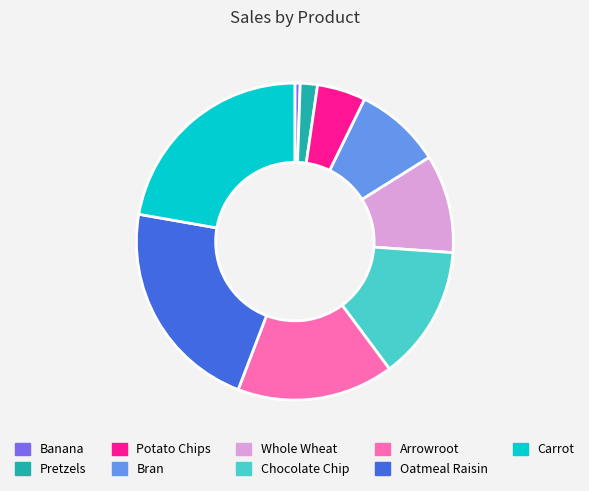

The Oatmeal Raisin slice represents 16% of the pie. True or false?

False